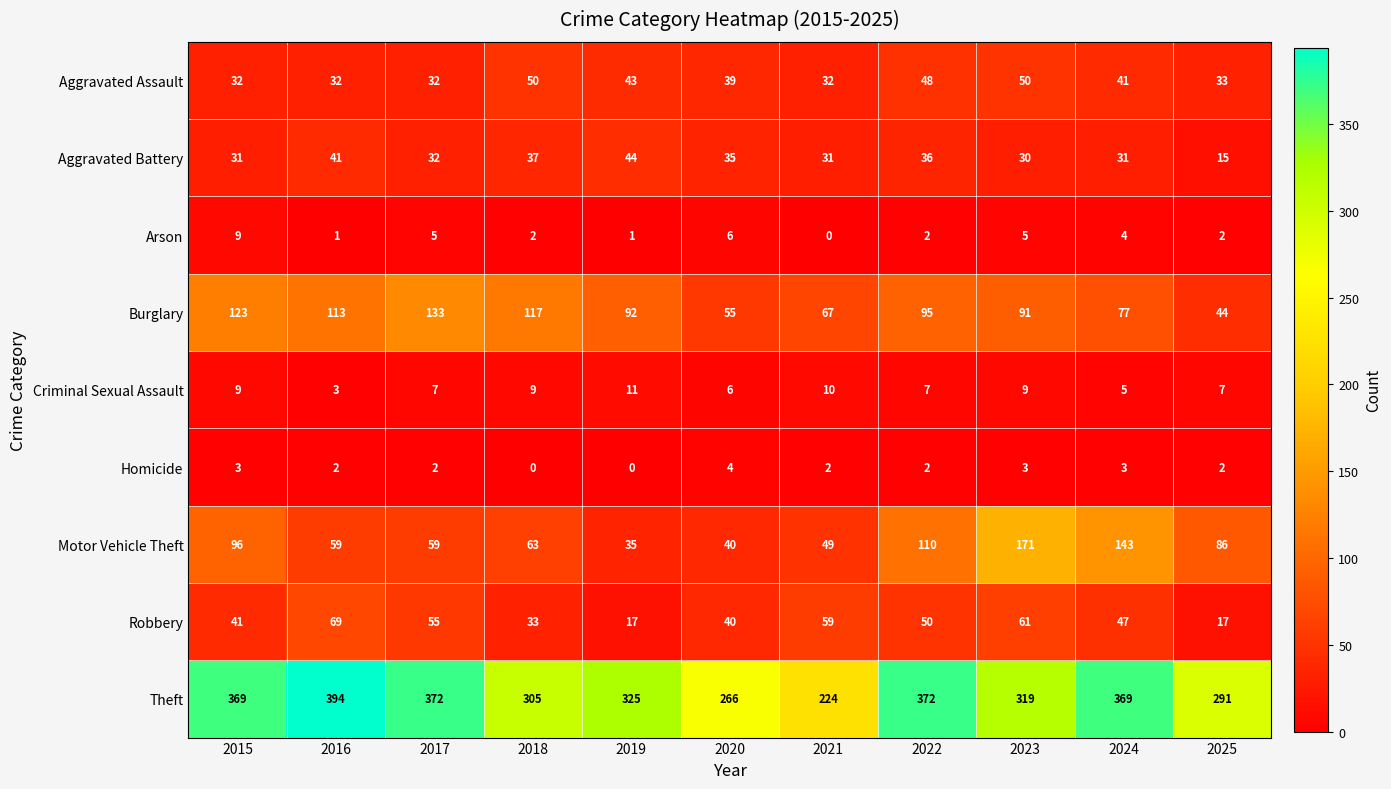

What is the difference between the Robbery values at 2017 and 2015?

14